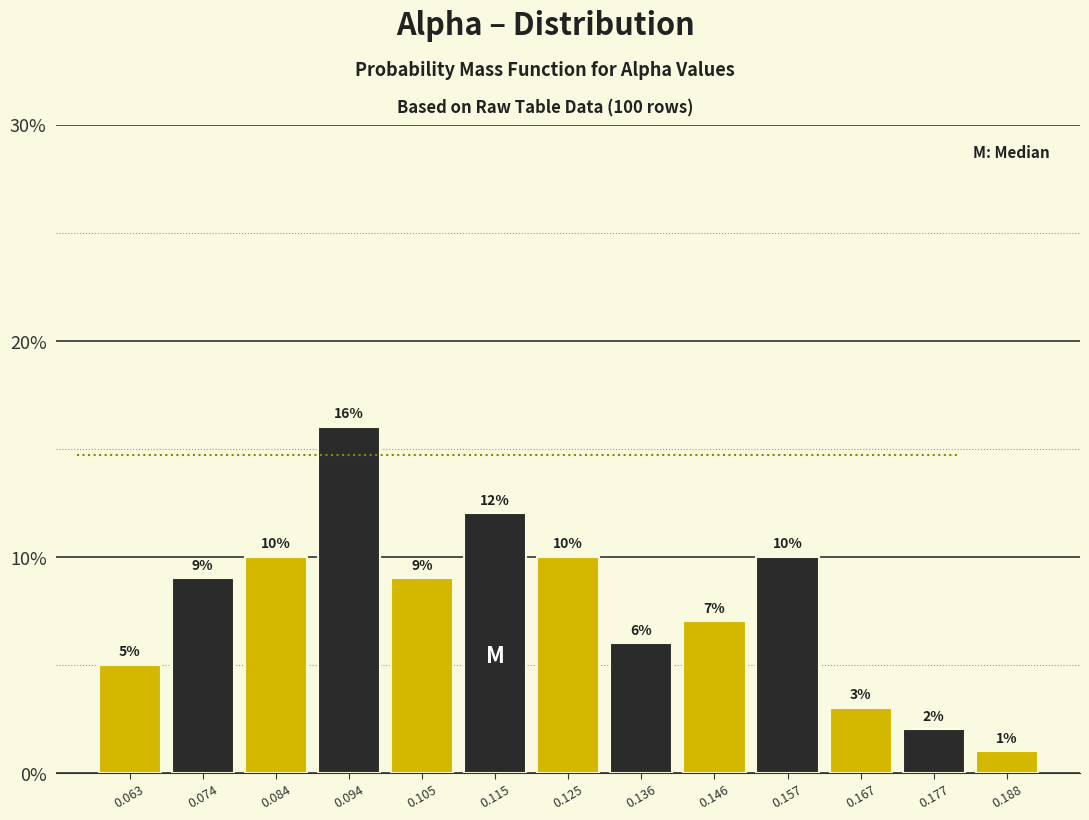

Reading left to right, list every bar in this chart as the range it spans on the x-axis followed by its height. The bar edges are not printed on the chart, so give them approximately, as read against the axis.

0.058 to 0.068: 5
0.068 to 0.078: 9
0.078 to 0.090: 10
0.090 to 0.100: 16
0.100 to 0.110: 9
0.110 to 0.120: 12
0.120 to 0.130: 10
0.130 to 0.140: 6
0.140 to 0.152: 7
0.152 to 0.162: 10
0.162 to 0.172: 3
0.172 to 0.182: 2
0.182 to 0.192: 1